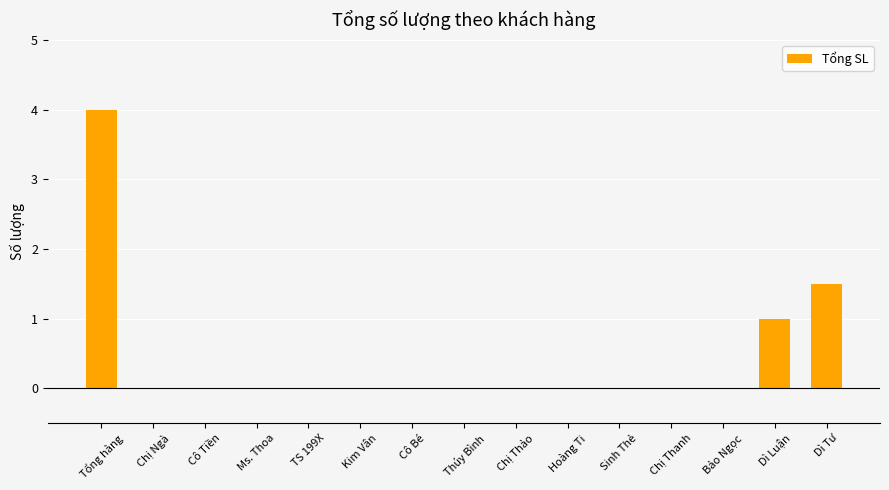

What is the sum of all values?

6.5